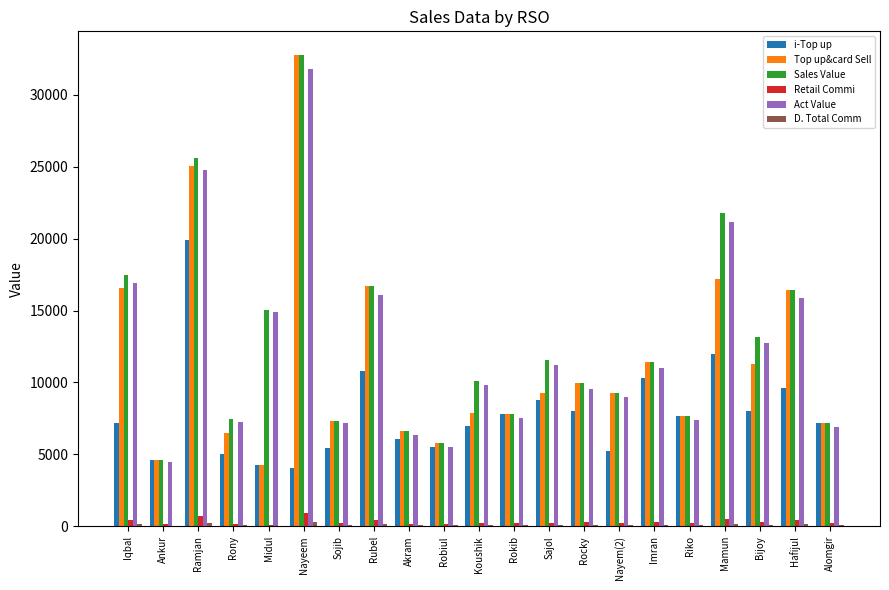

Which series has the largest total across all categories?

Sales Value